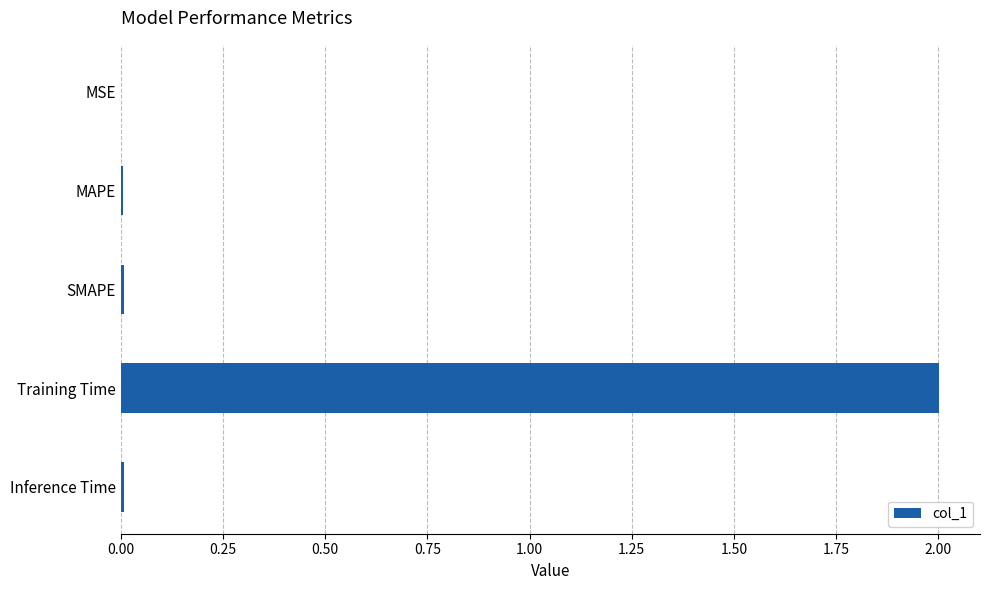

What is the sum of all values?

2.0